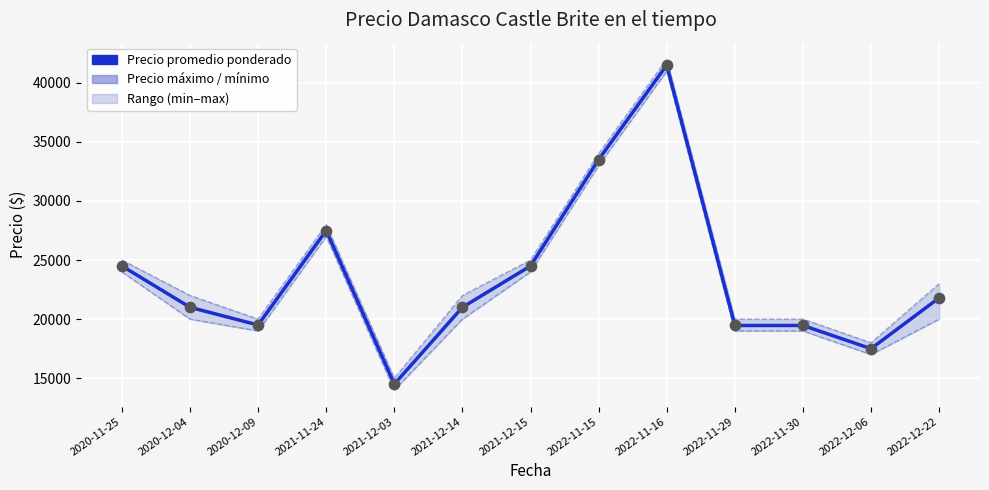

Which series reaches the minimum Y coordinate?

Precio mínimo